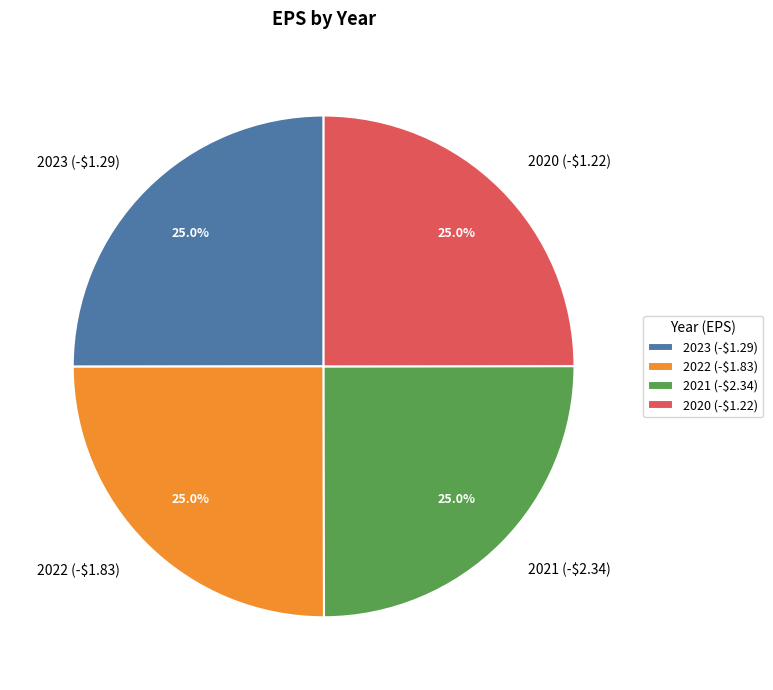

What percentage is NOT represented by 2023 (-$1.29)?

75.0%